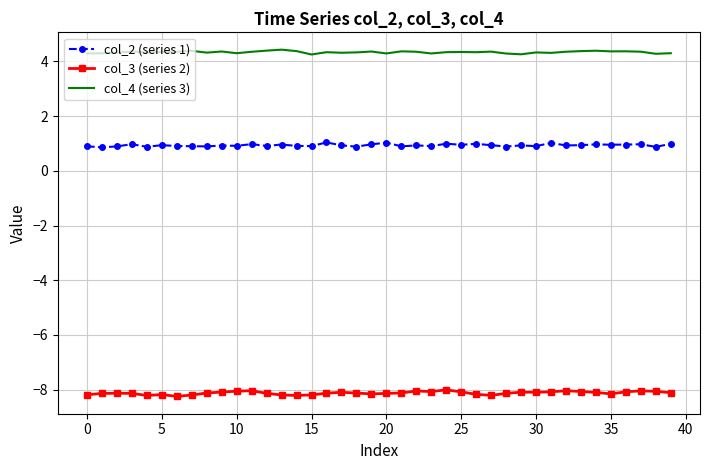

Rank the series by their average value, from highest to lowest.

col_4 (series 3), col_2 (series 1), col_3 (series 2)